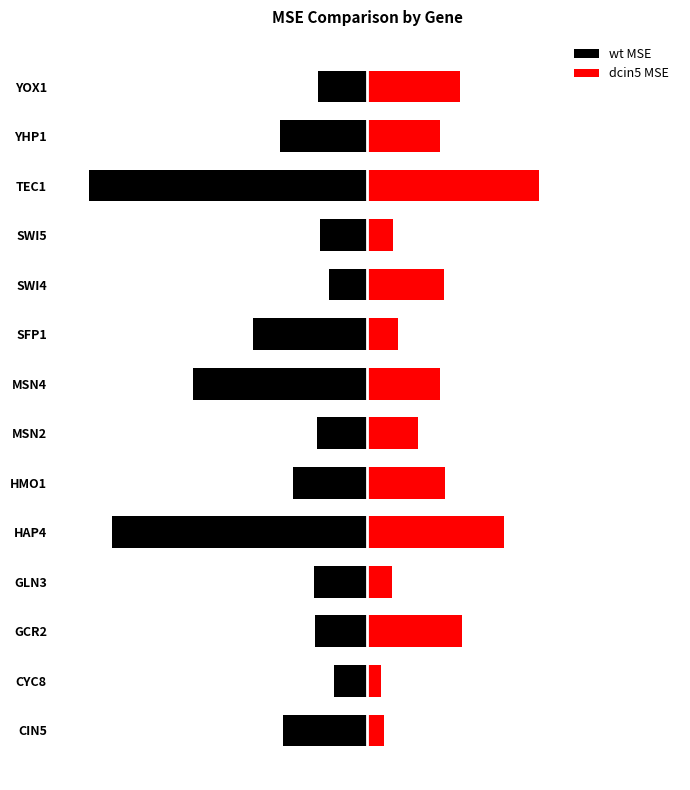

What is the sum of the dcin5 MSE values at MSN4 and CYC8?

0.7